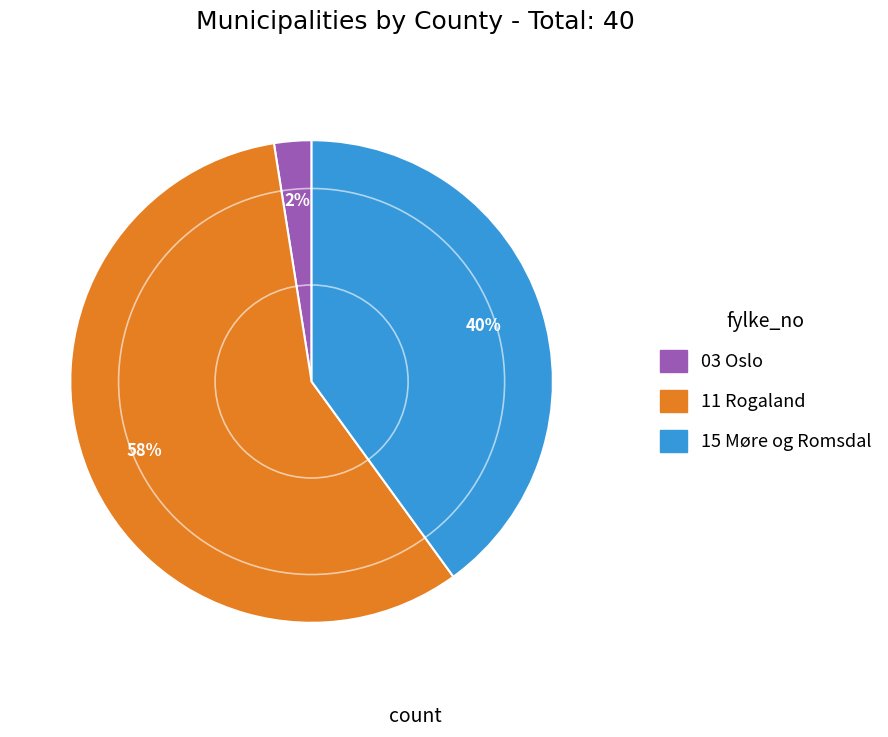

What is the largest slice in the pie chart?

11 Rogaland